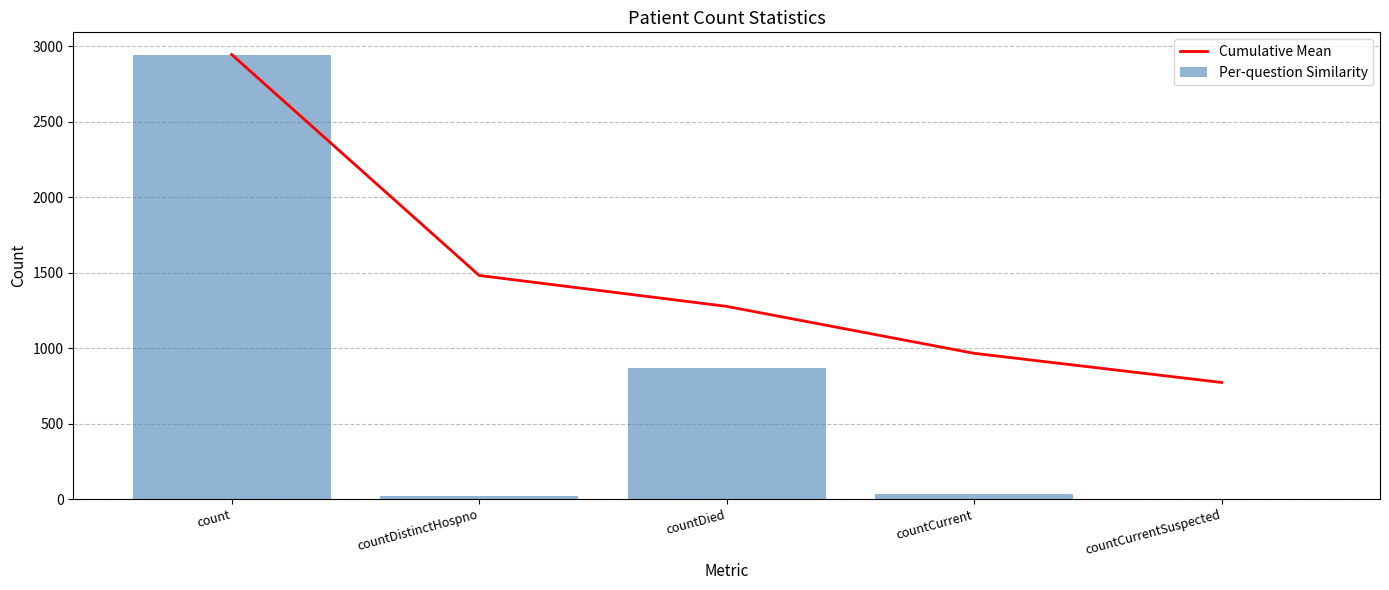

The Per-question Similarity series shows 0.0 at countCurrentSuspected. True or false?

True